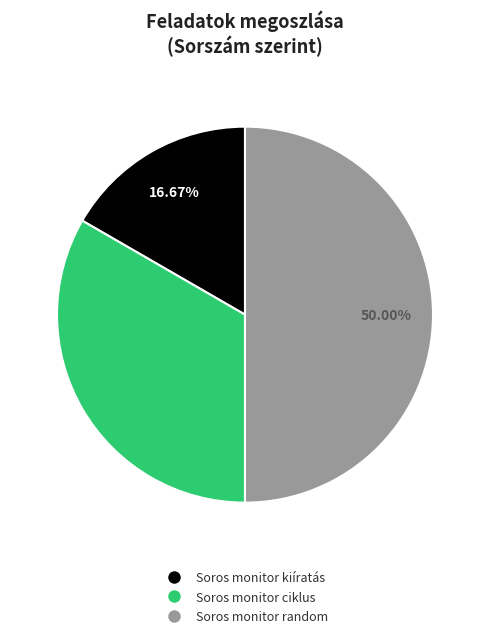

Which has a higher value, Soros monitor random or Soros monitor kiíratás?

Soros monitor random